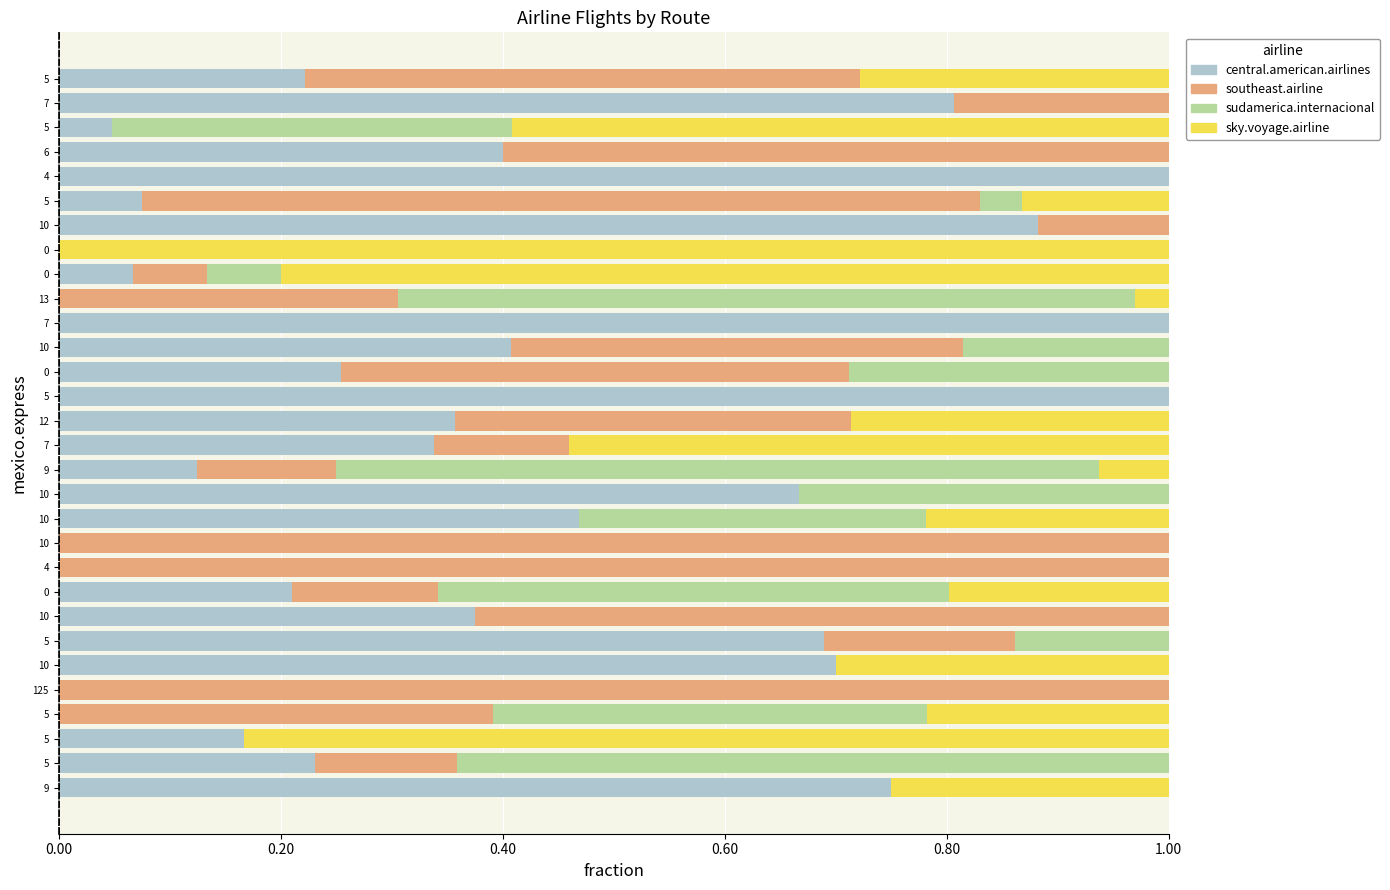

What is the value of the sky.voyage.airline bar at the 15th from the left?

0.5